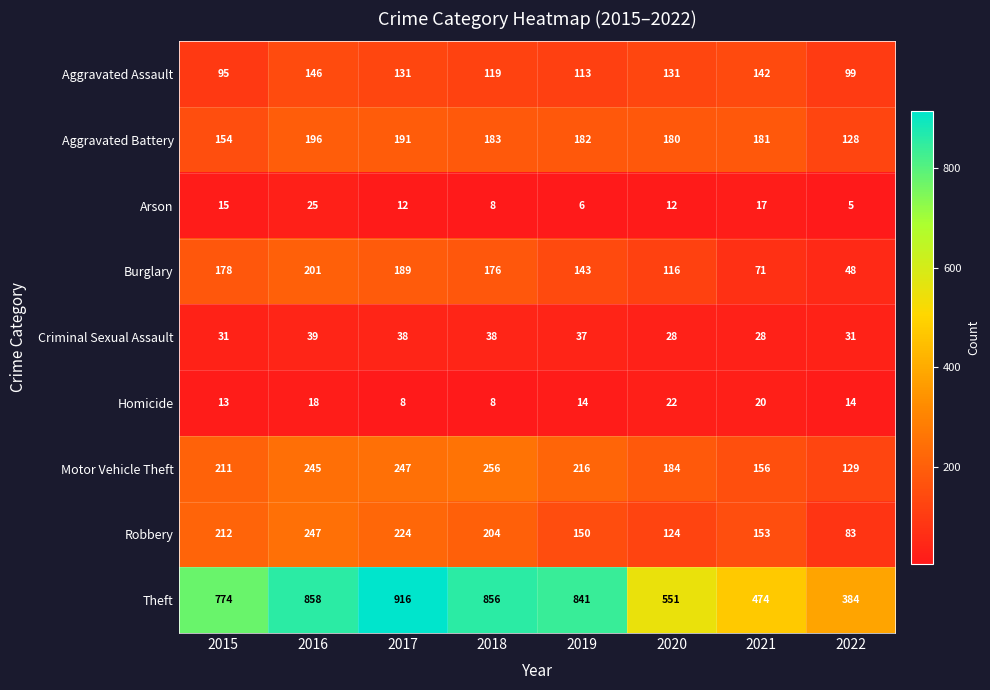

What is the total value across all series at 2015?

1683